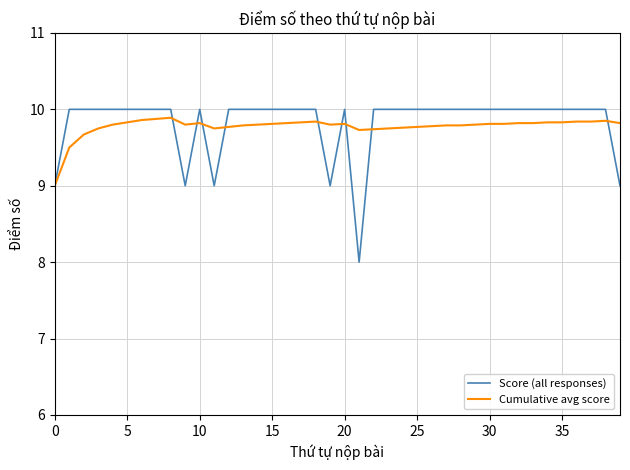

What is the smallest value displayed?

8.0